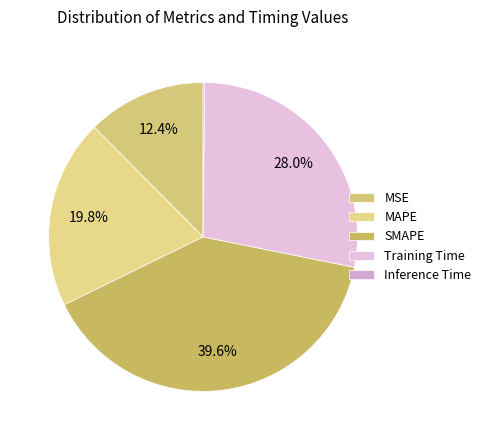

Which has a higher value, MAPE or MSE?

MAPE